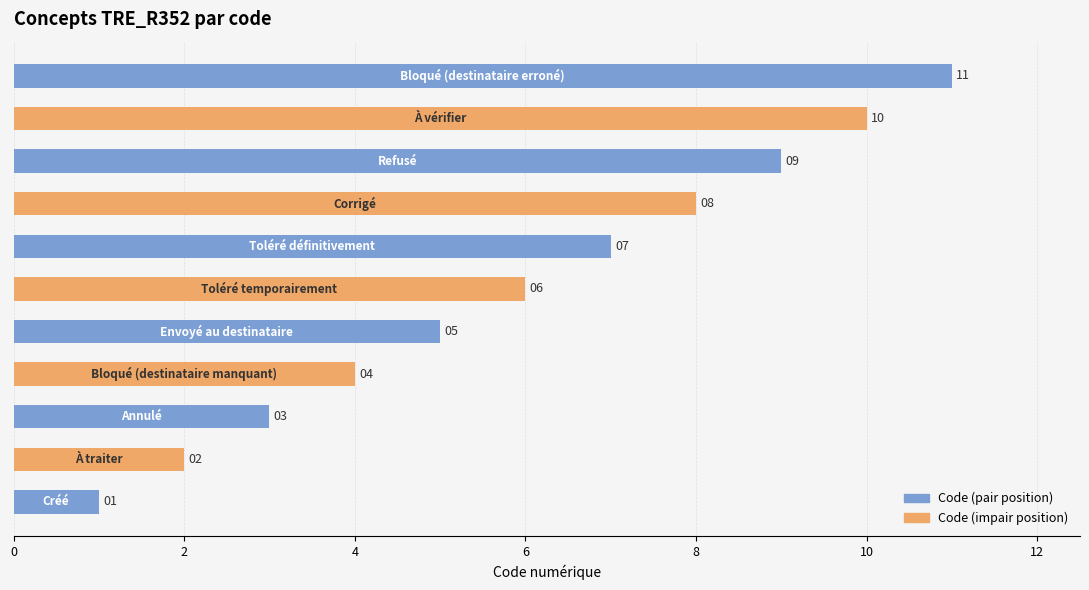

What is the greatest value displayed?

11